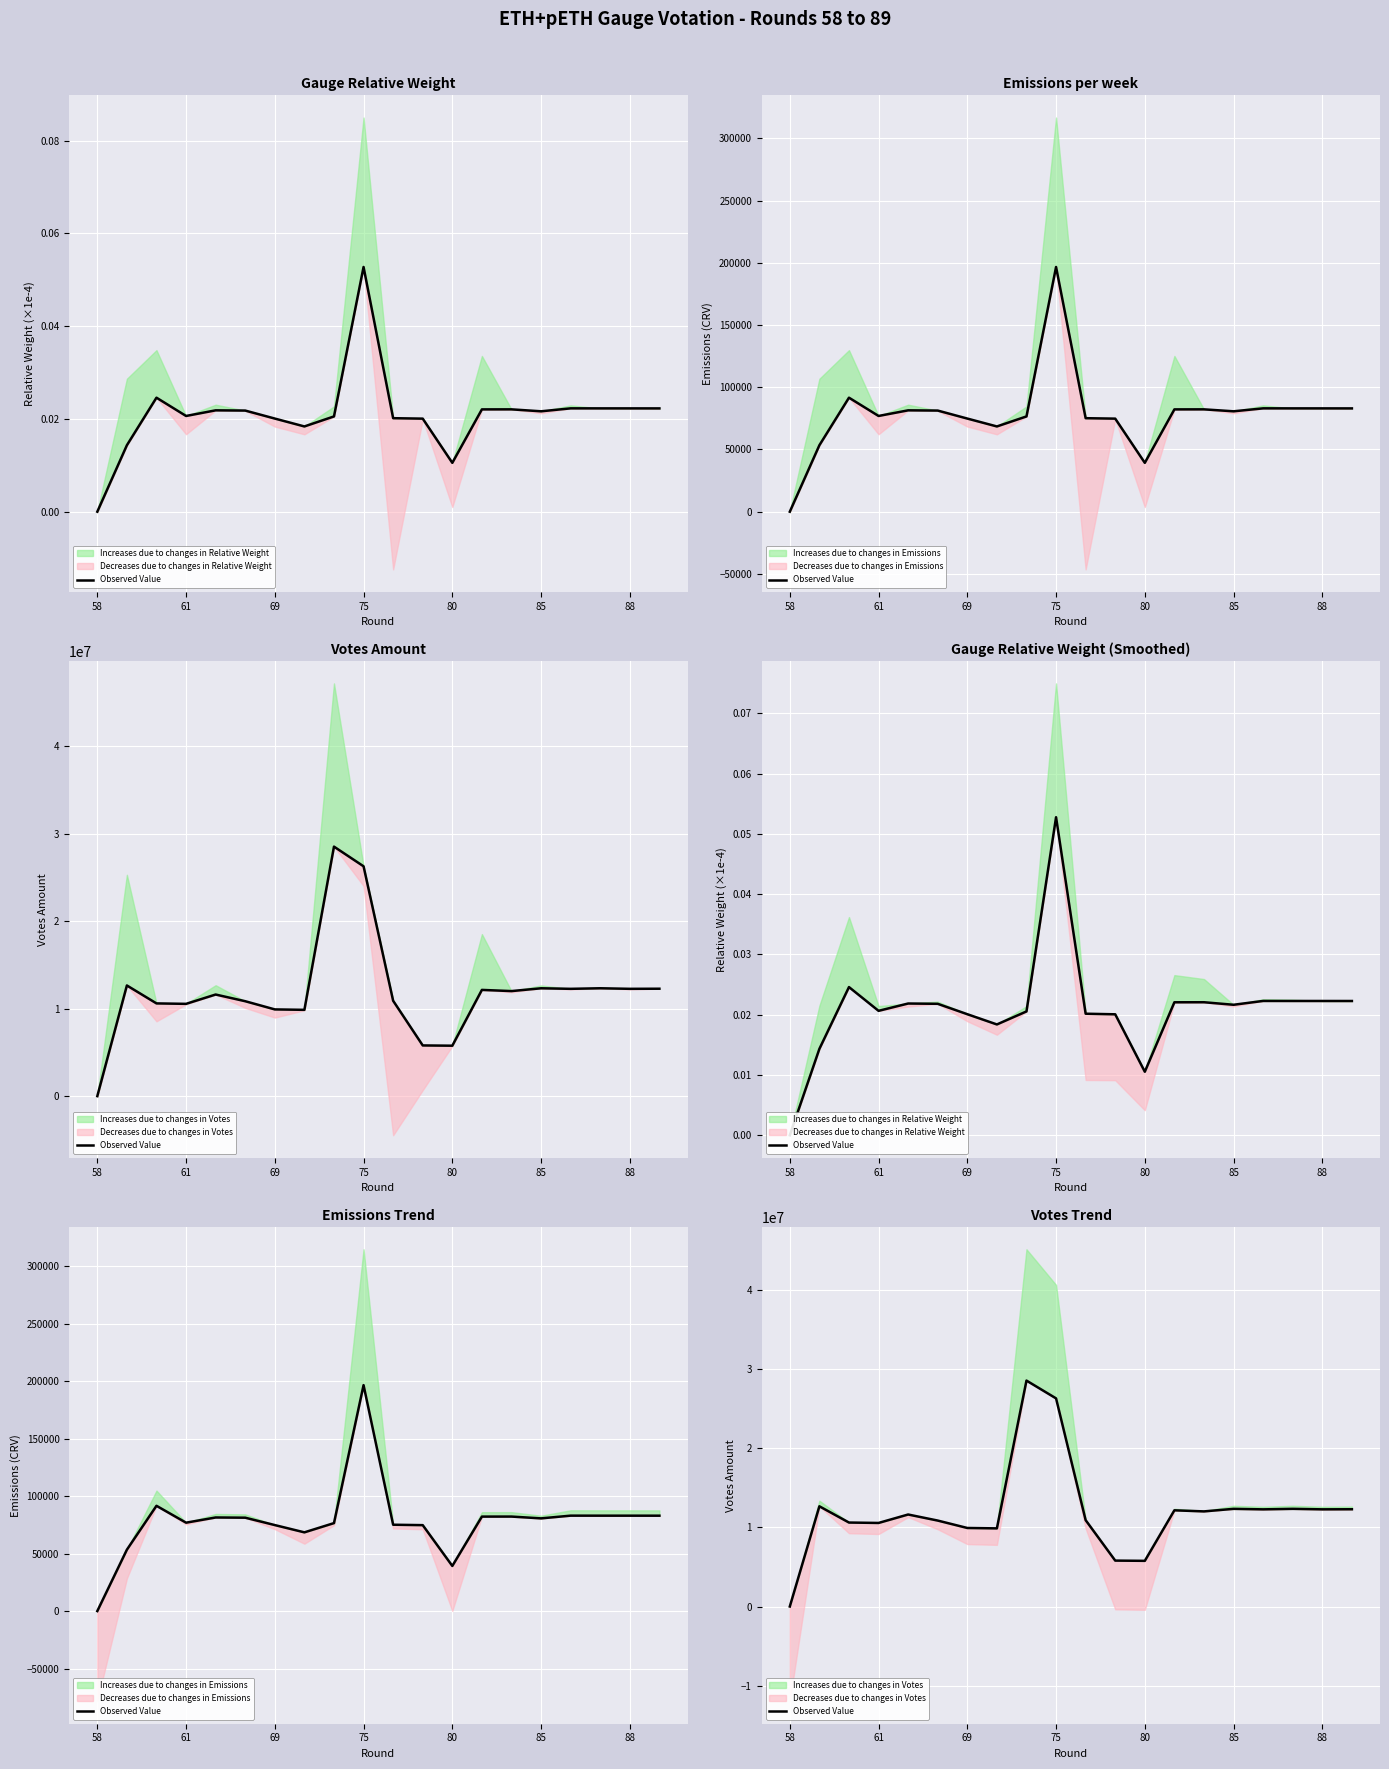

How many values exceed 12013237?

10